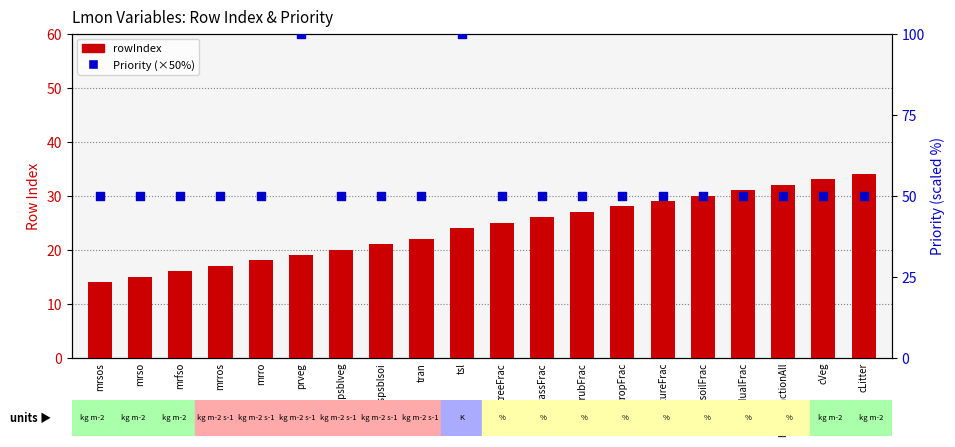

What are all the series names shown in the legend?

rowIndex, Priority